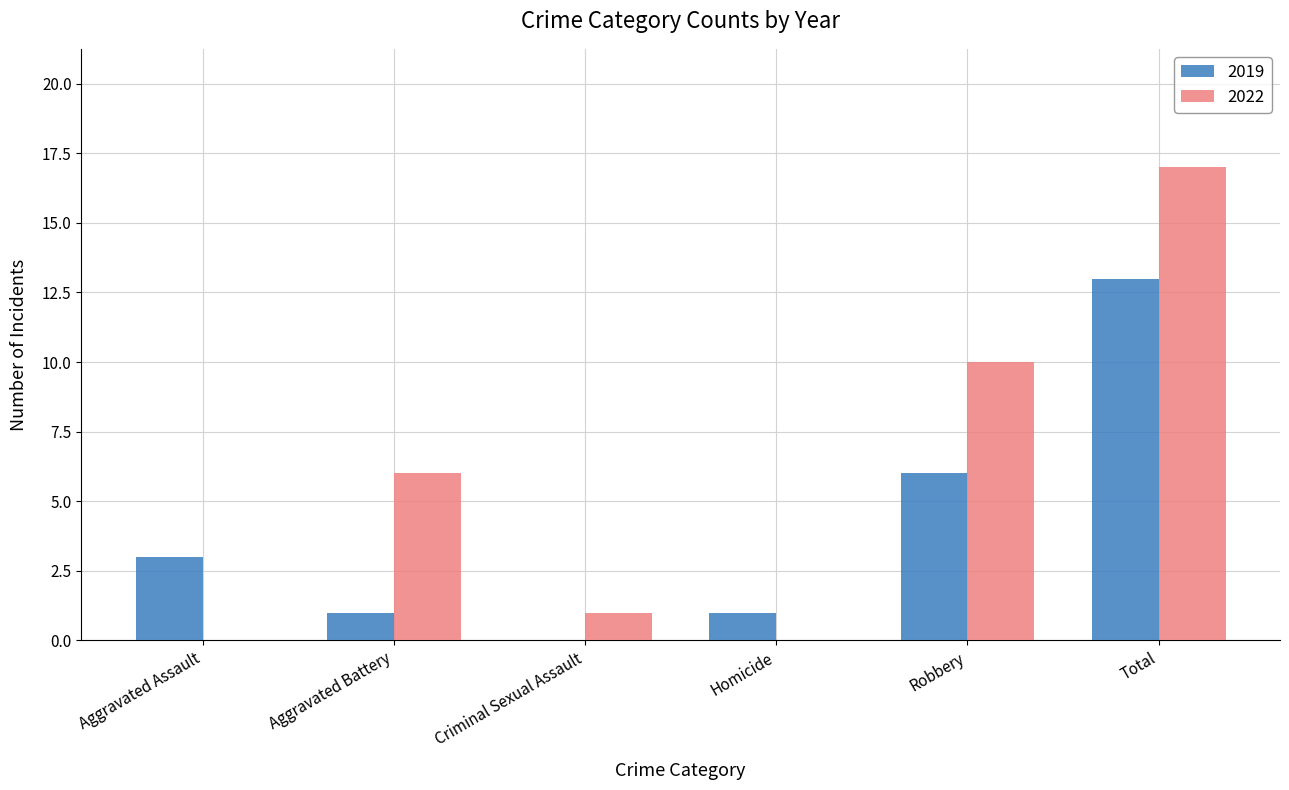

What is the sum of all 2019 values?

24